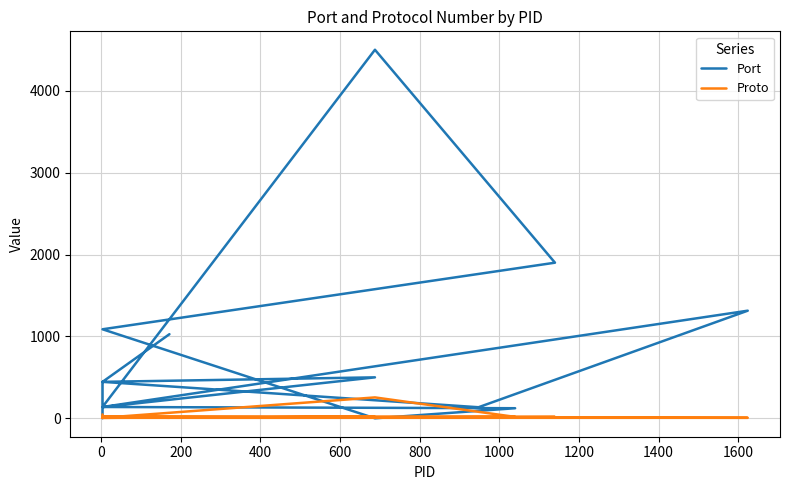

What are all the series names shown in the legend?

Port, Proto